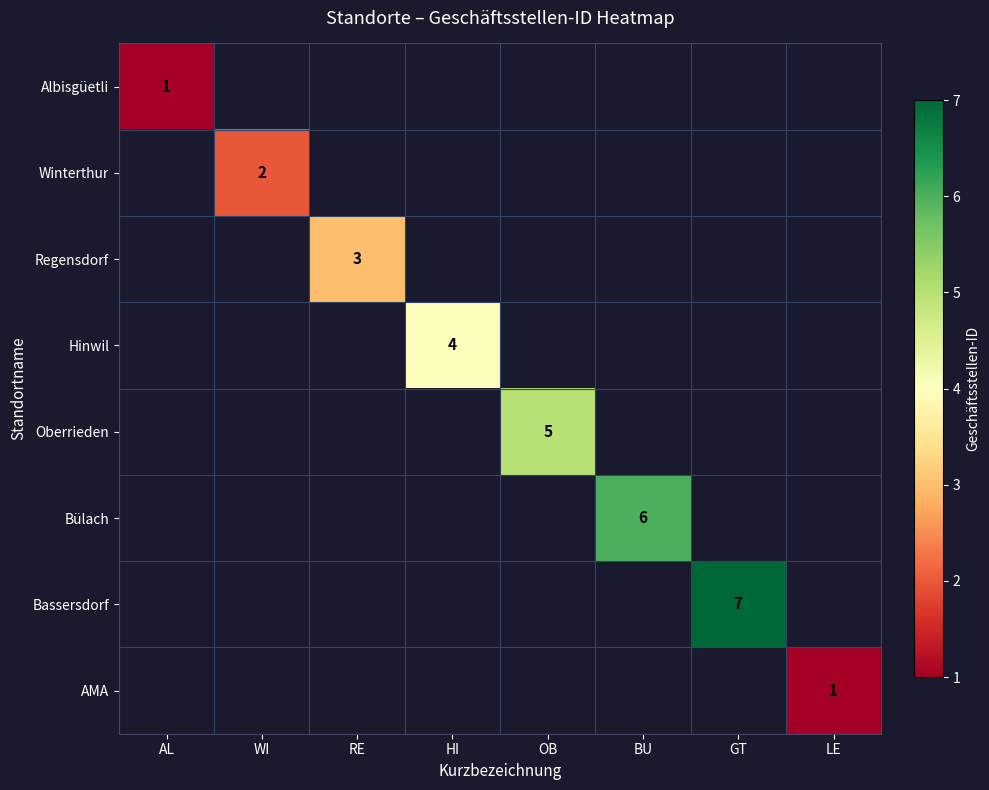

What is the maximum value shown in the chart?

7.0